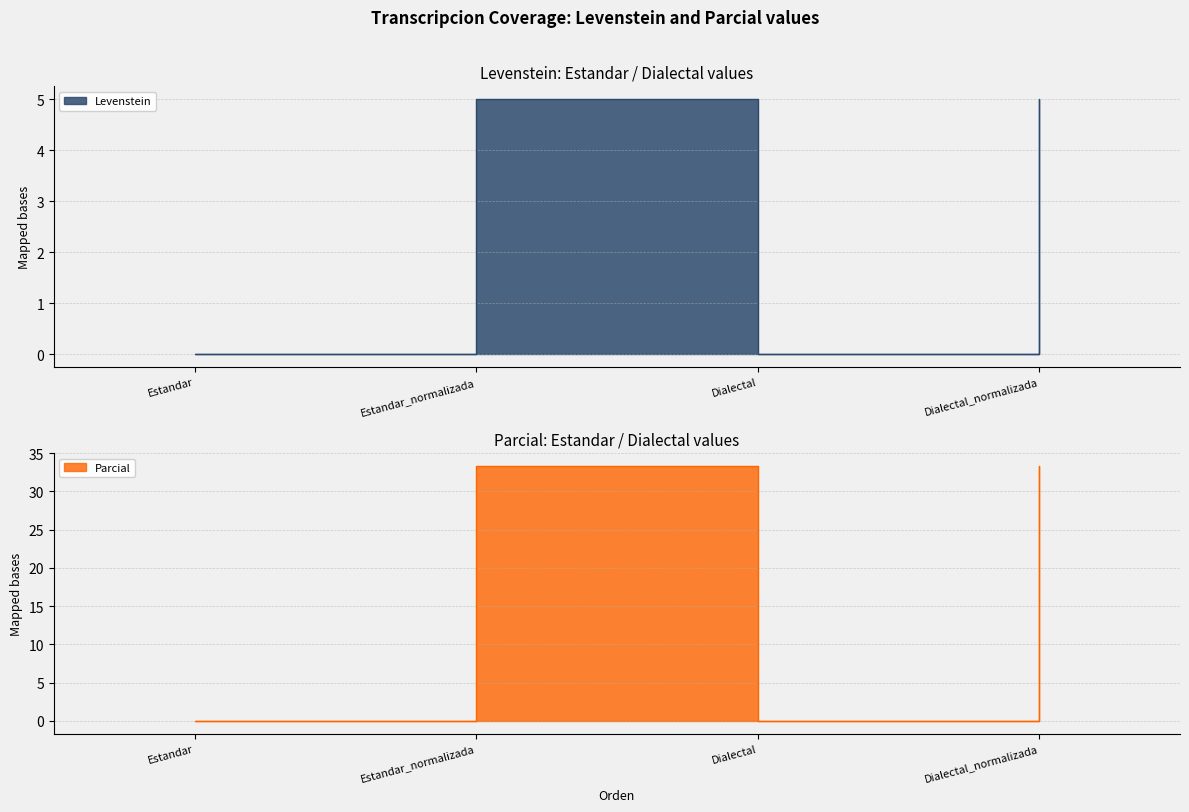

The Levenstein series shows 5.0 at Estandar_normalizada. True or false?

True